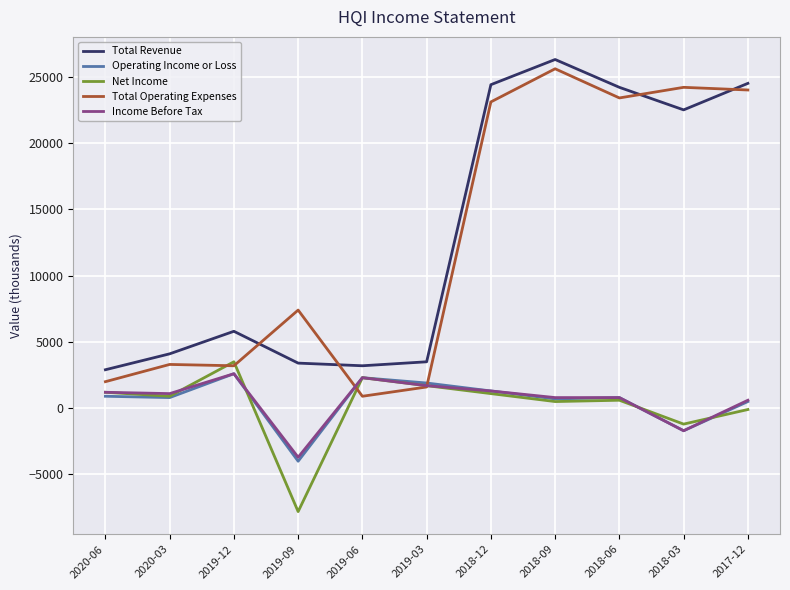

Which series changed the most between 2020-03 and 2019-09?

Net Income